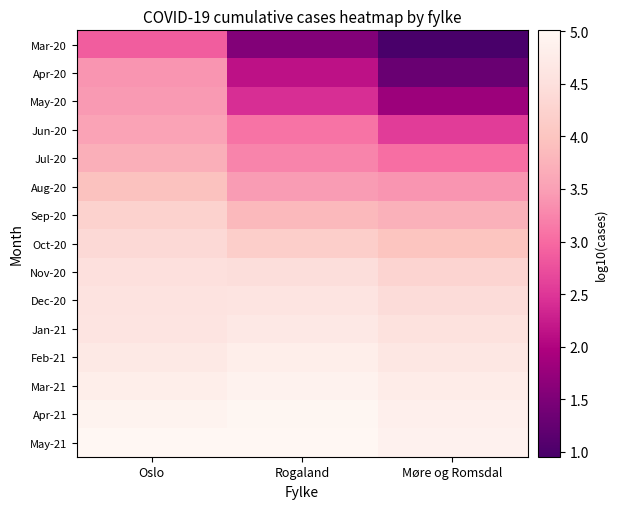

Reading left to right, list all the values displayed in this chart.

Mar-20: Oslo=2.9	Rogaland=1.5	Møre og Romsdal=1.0
Apr-20: Oslo=3.4	Rogaland=2.1	Møre og Romsdal=1.3
May-20: Oslo=3.4	Rogaland=2.4	Møre og Romsdal=1.8
Jun-20: Oslo=3.5	Rogaland=3.1	Møre og Romsdal=2.6
Jul-20: Oslo=3.7	Rogaland=3.2	Møre og Romsdal=3.0
Aug-20: Oslo=4.0	Rogaland=3.5	Møre og Romsdal=3.4
Sep-20: Oslo=4.2	Rogaland=3.8	Møre og Romsdal=3.7
Oct-20: Oslo=4.4	Rogaland=4.2	Møre og Romsdal=4.0
Nov-20: Oslo=4.5	Rogaland=4.5	Møre og Romsdal=4.3
Dec-20: Oslo=4.6	Rogaland=4.6	Møre og Romsdal=4.4
Jan-21: Oslo=4.6	Rogaland=4.7	Møre og Romsdal=4.5
Feb-21: Oslo=4.7	Rogaland=4.8	Møre og Romsdal=4.7
Mar-21: Oslo=4.8	Rogaland=4.9	Møre og Romsdal=4.8
Apr-21: Oslo=4.9	Rogaland=5.0	Møre og Romsdal=4.8
May-21: Oslo=5.0	Rogaland=5.0	Møre og Romsdal=4.9